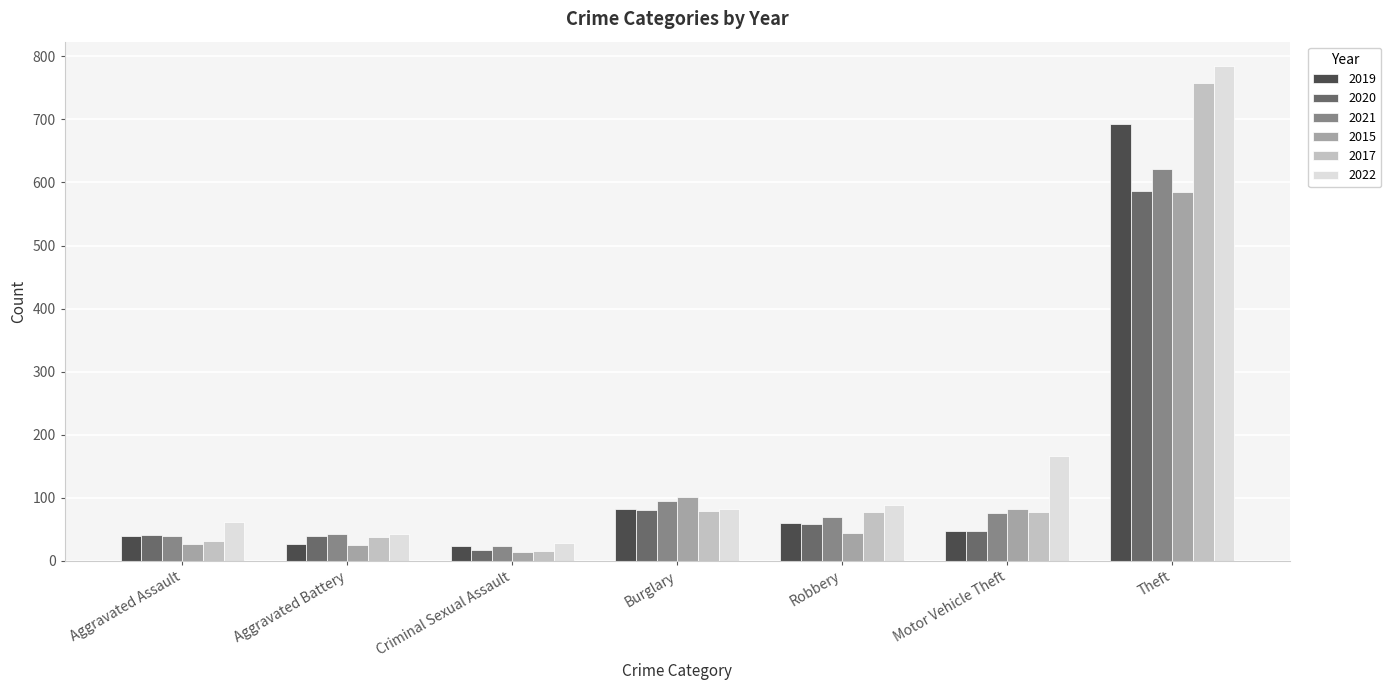

What position from the left is Aggravated Battery?

2